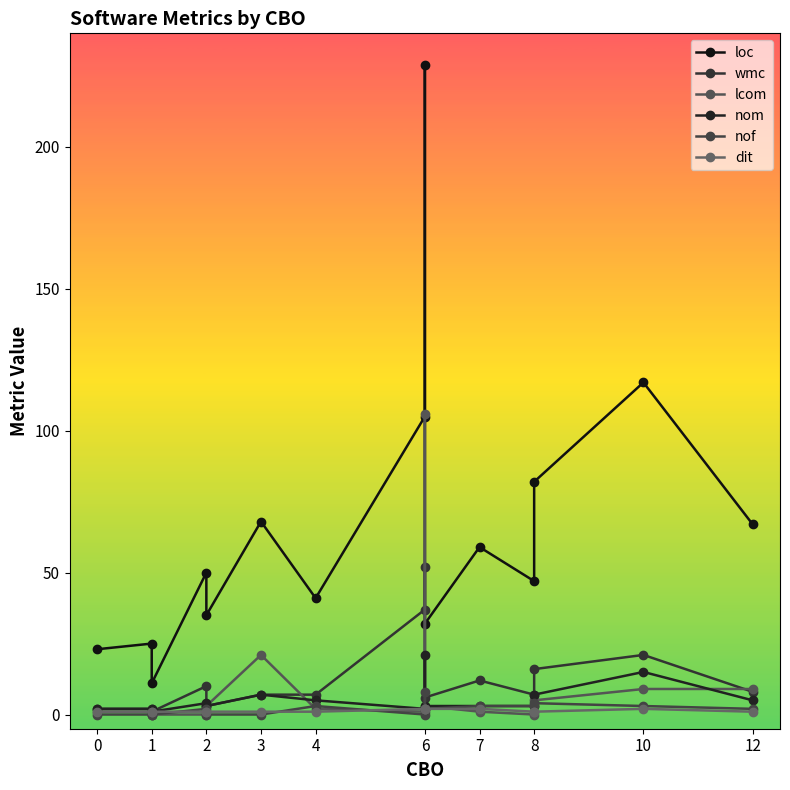

What is the maximum value shown in the chart?

229